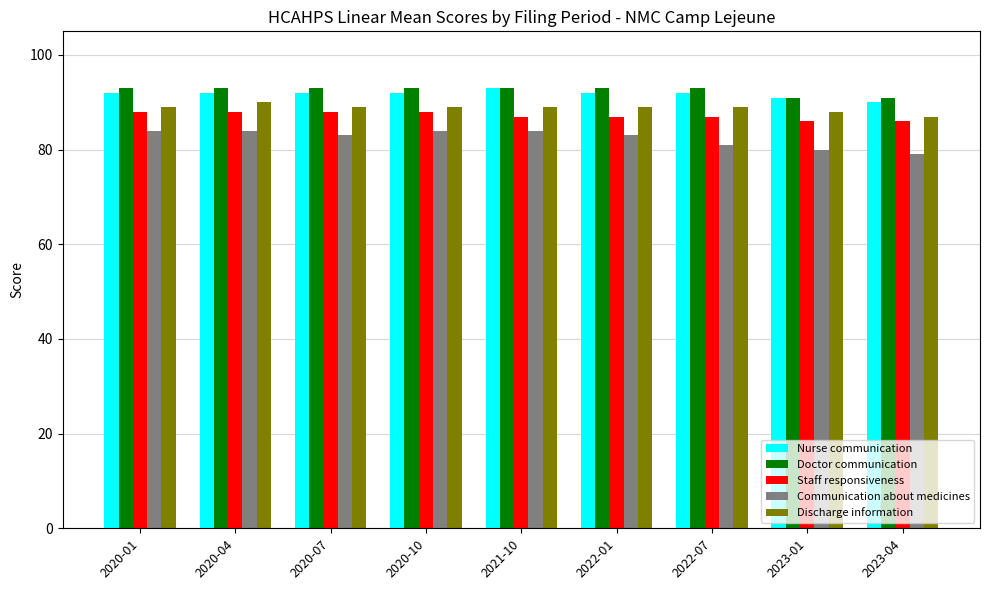

Are the bars horizontal?

No